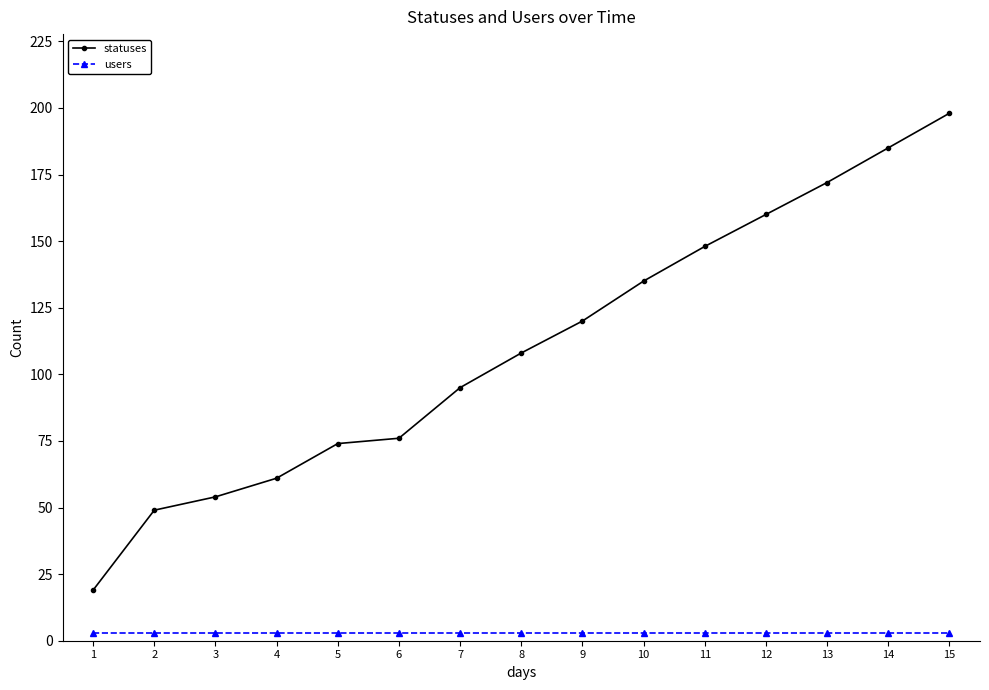

List the series in order of their peak value, highest first.

statuses, users